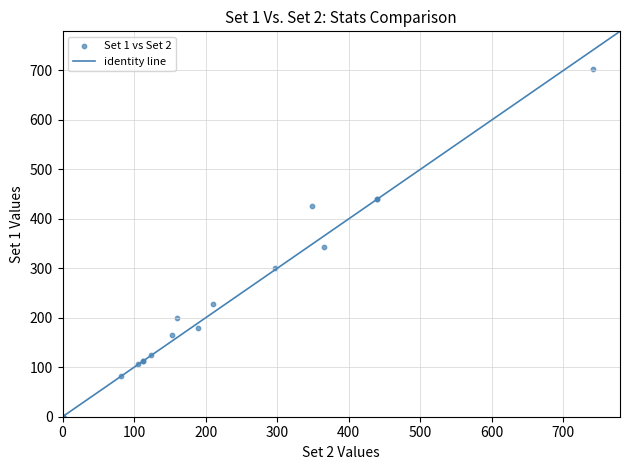

What Y value in the scatter plot is closest to 351?

343